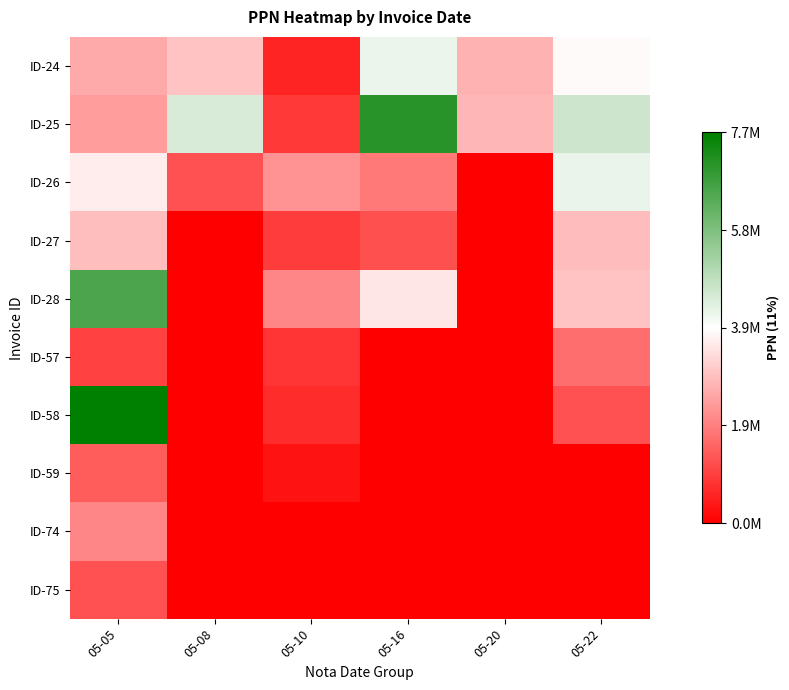

At 05-05, list the series in order from smallest to largest.

ID-57, ID-75, ID-59, ID-74, ID-25, ID-24, ID-27, ID-26, ID-28, ID-58